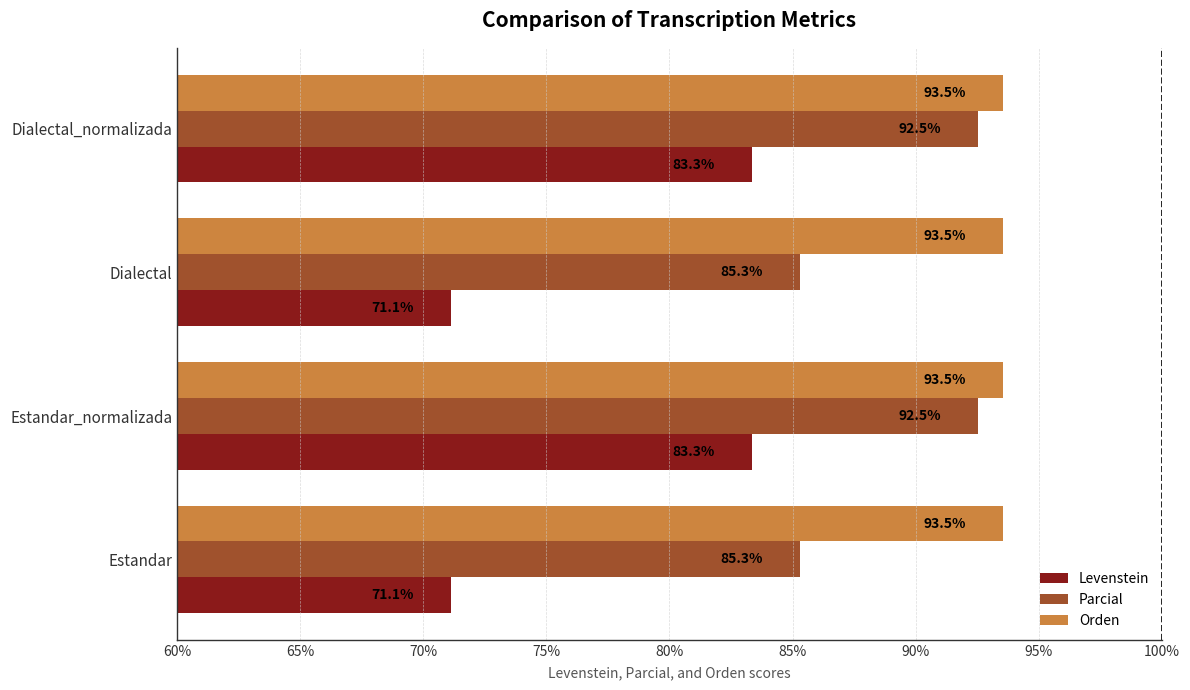

What is the maximum value shown in the chart?

93.5